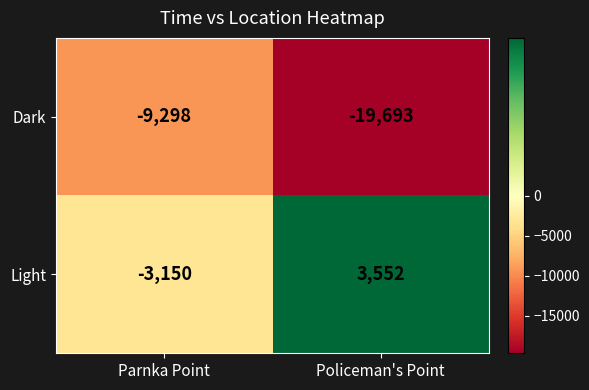

What is the difference between the highest and lowest values at Parnka Point?

6148